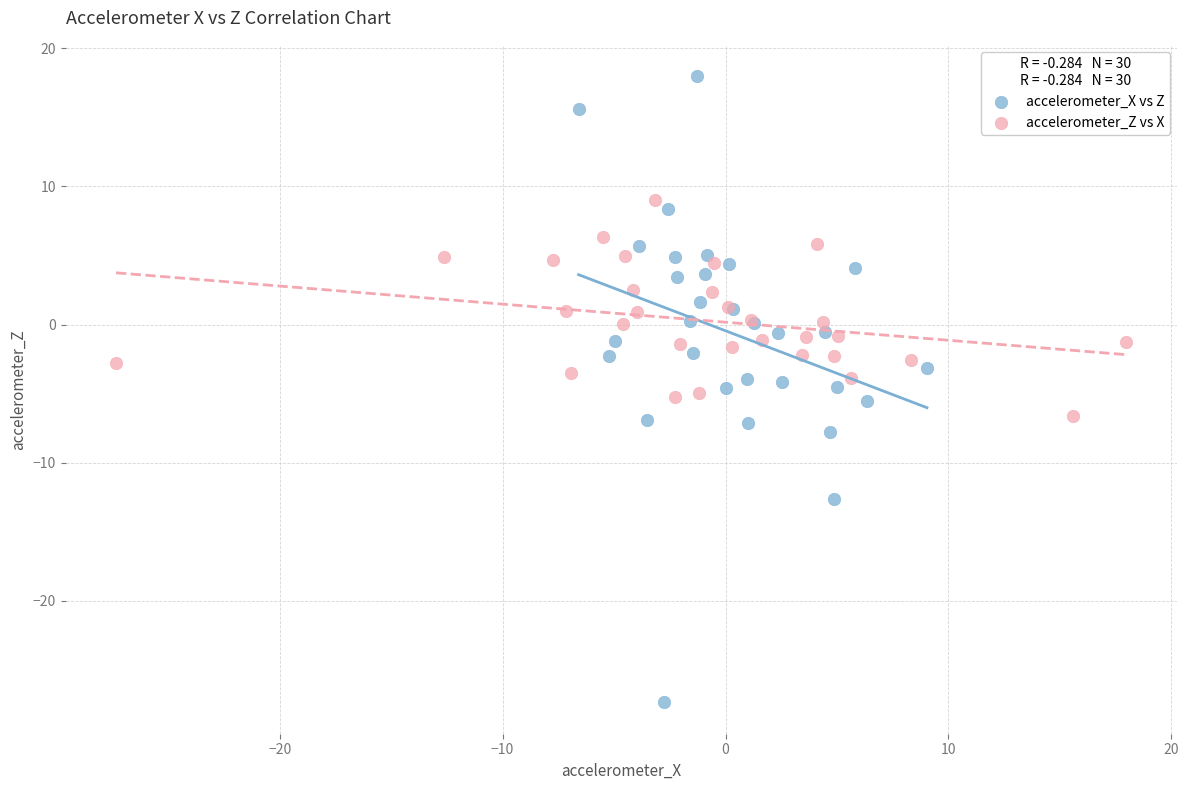

Which series has the largest Y range (max minus min)?

accelerometer_X vs Z